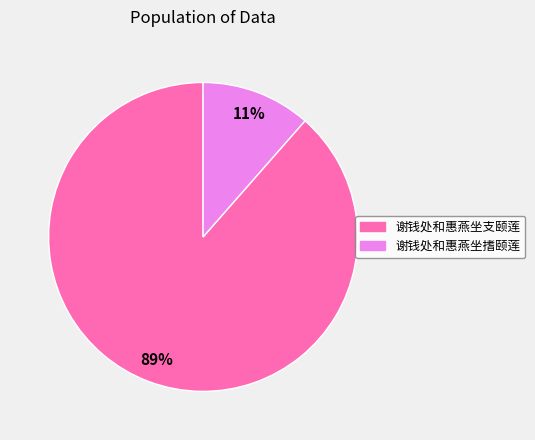

How many segments does this pie chart have?

2